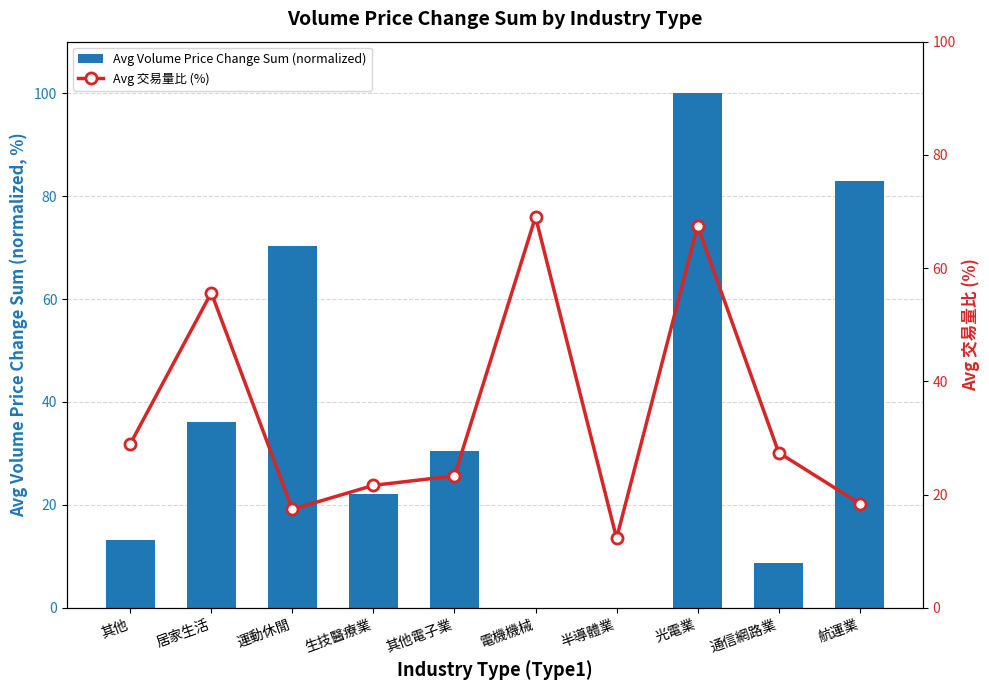

List the series in order of their peak value, highest first.

Avg Volume Price Change Sum (normalized), Avg 交易量比 (%)